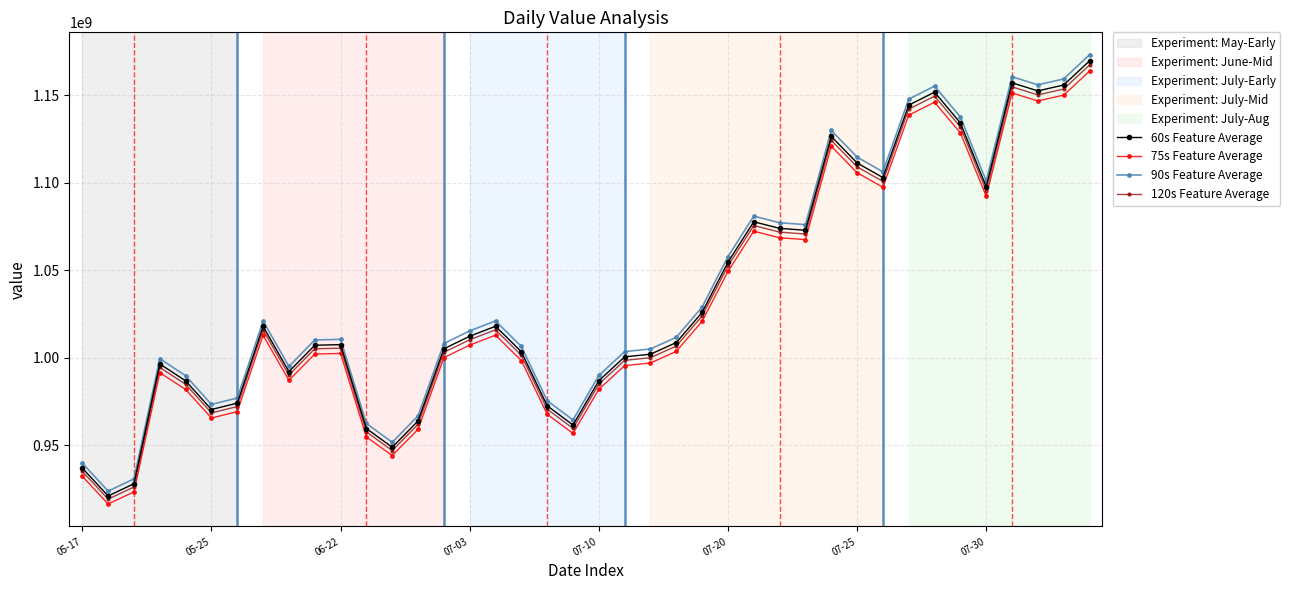

True or false: 120s Feature Average has more than 0 points higher than both neighbors.

True